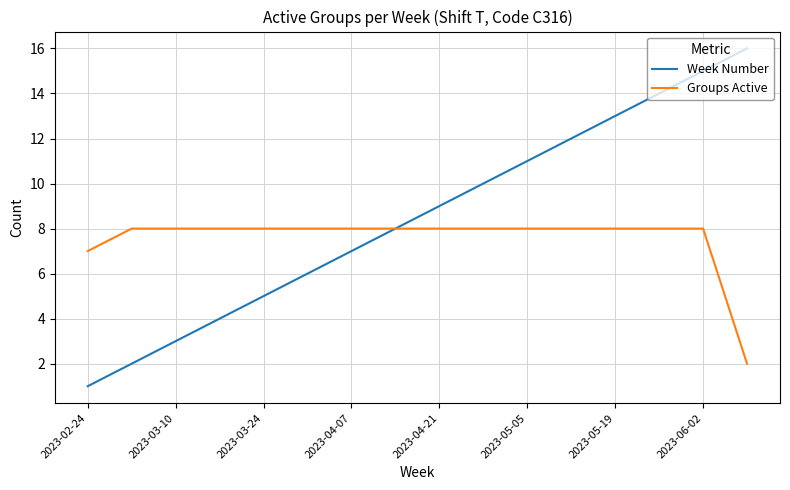

What is the maximum value for Groups Active?

8